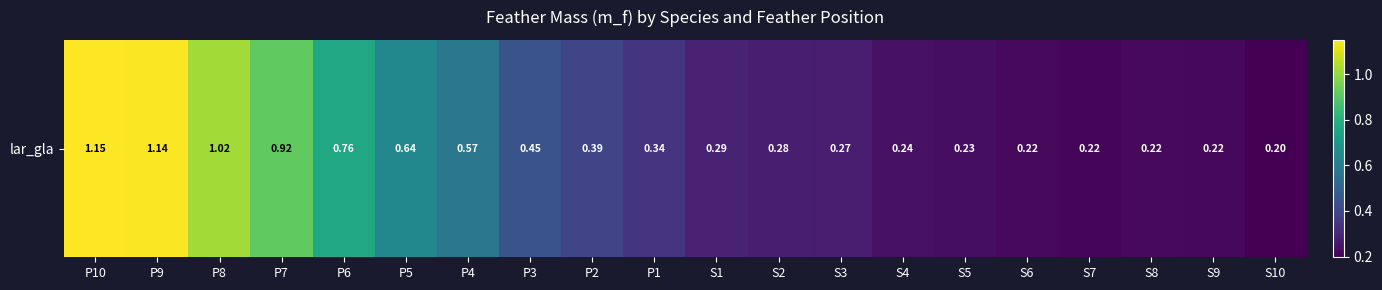

What is the change in value from P3 to S1?

-0.2